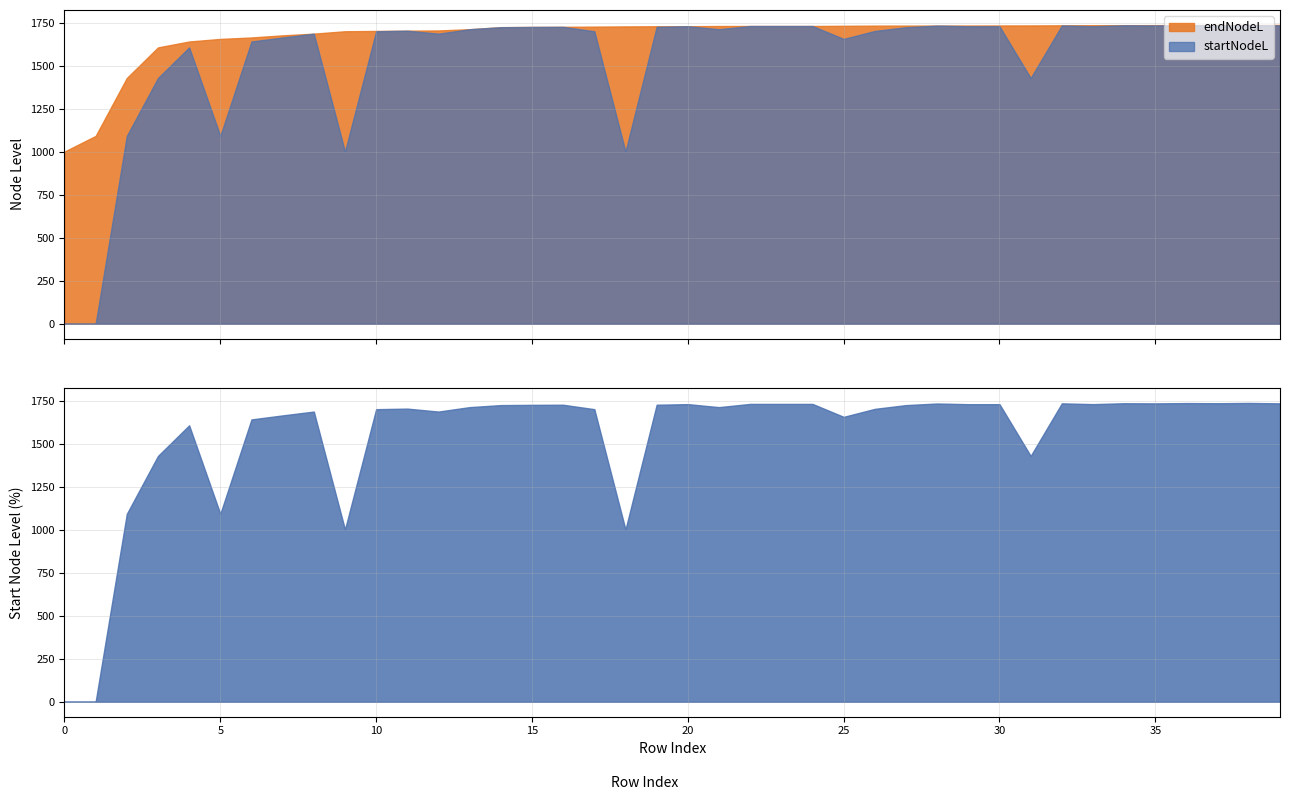

What is the approximate value of startNodeL at 9?

1000.7